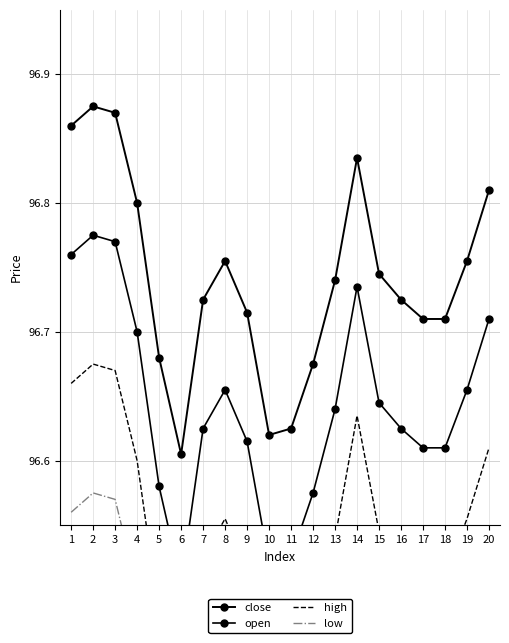

Rank the series by their average value, from highest to lowest.

close, open, high, low